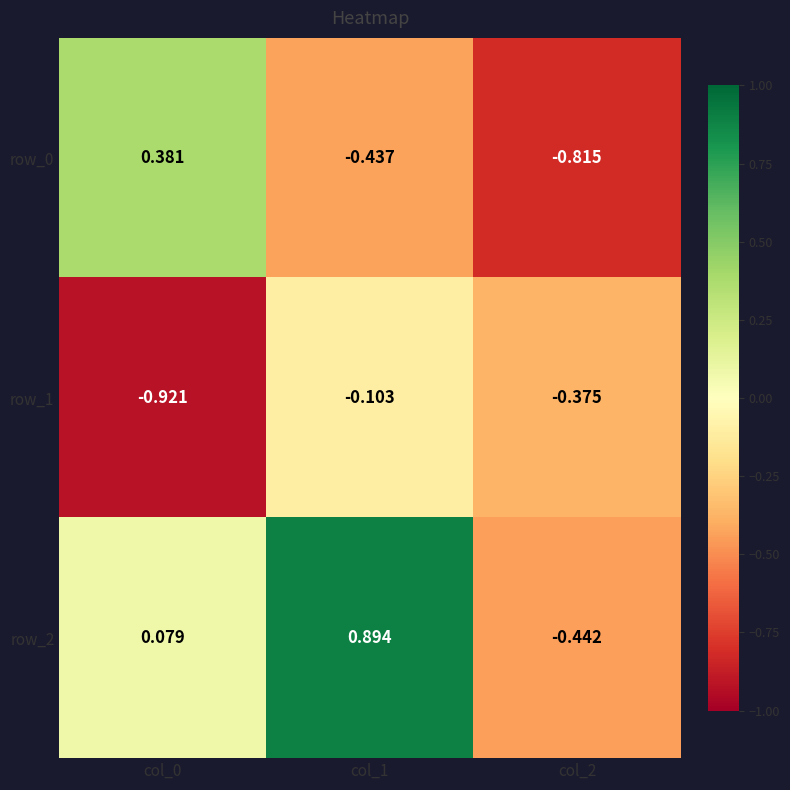

How many series are shown in this chart?

3